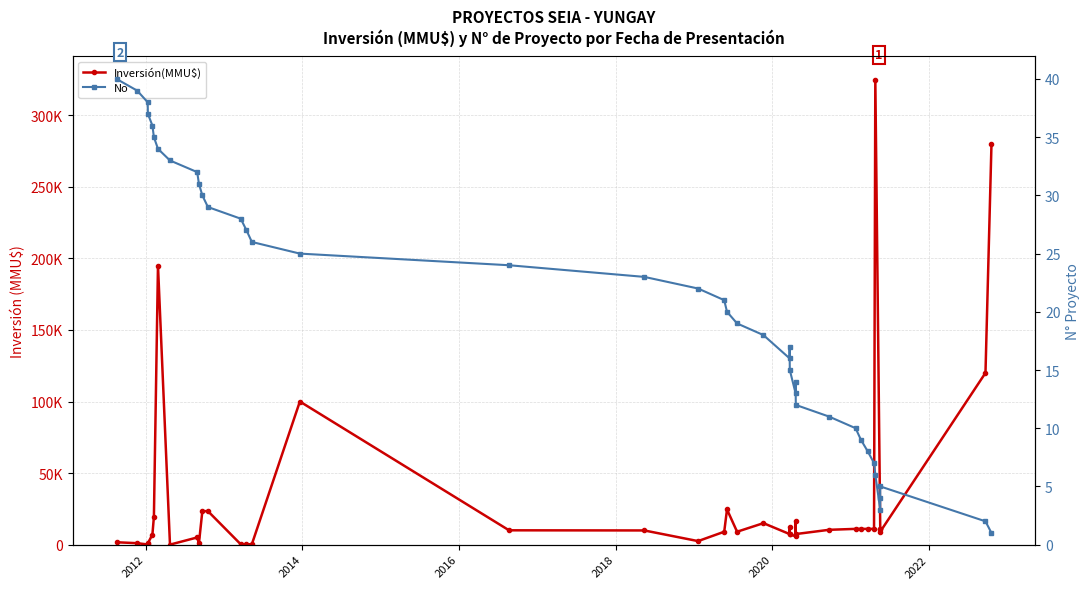

Which series has the largest range (max minus min)?

Inversión(MMU$)